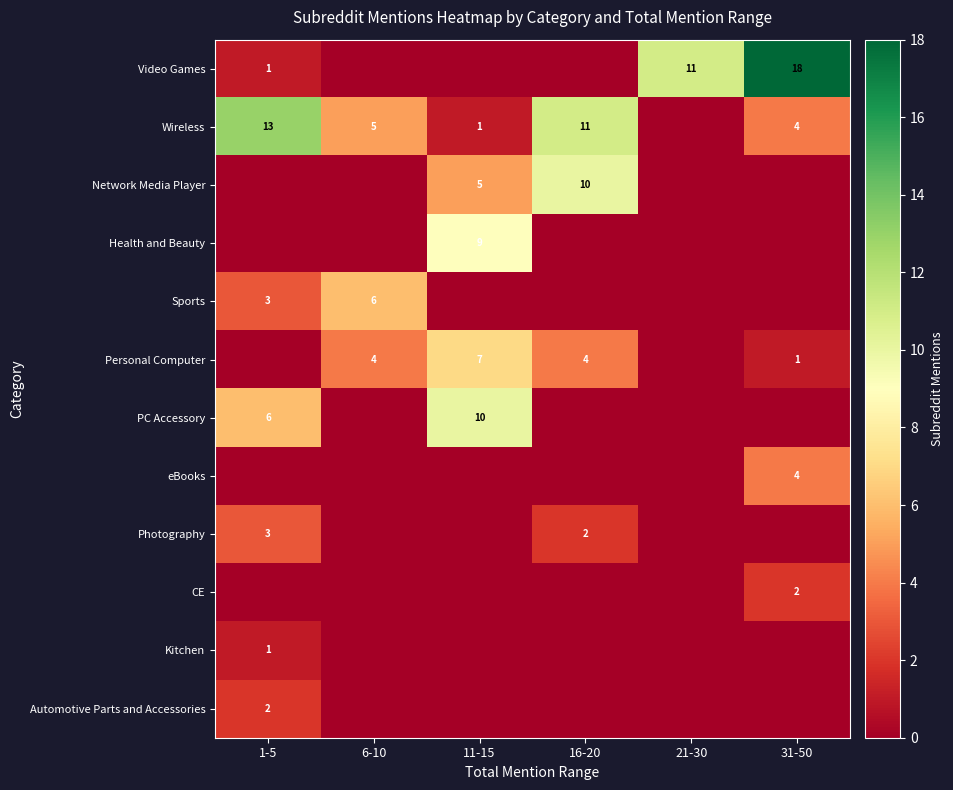

What is the total value across all series at 6-10?

15